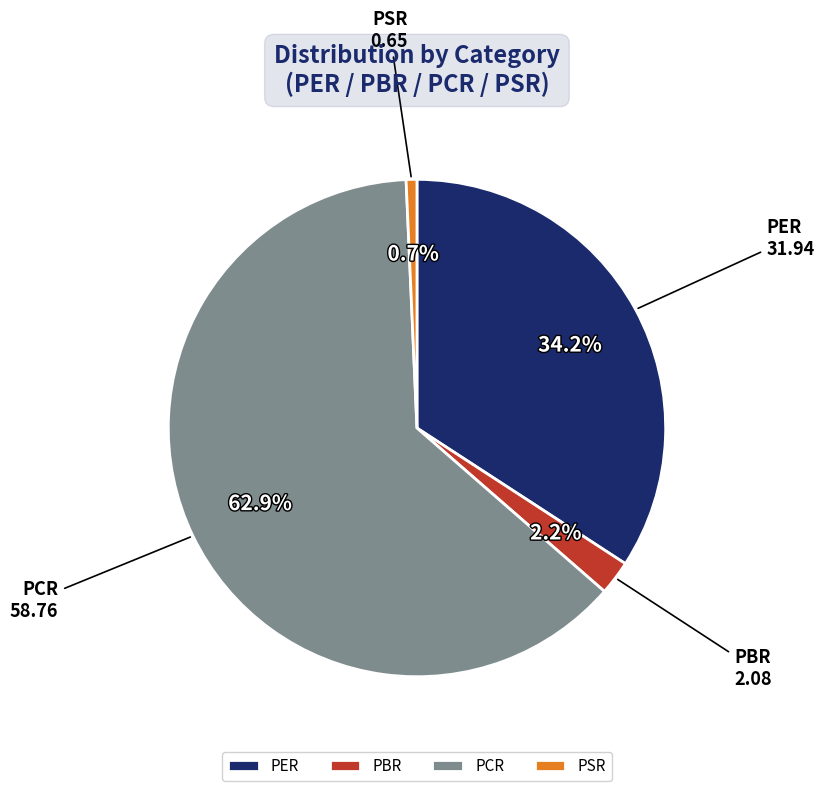

The PCR slice represents 63% of the pie. True or false?

True